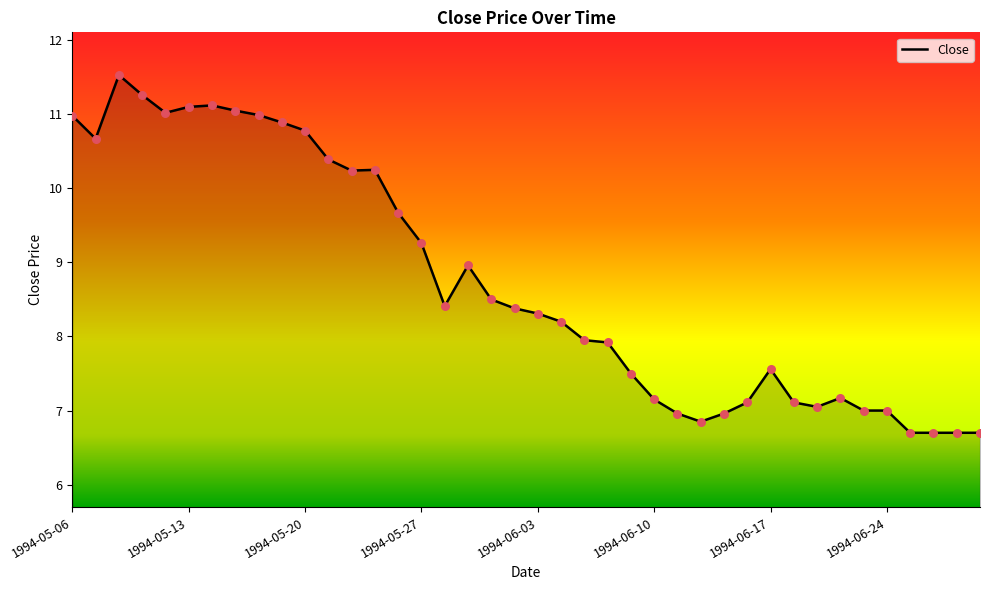

What is the maximum value shown in the chart?

11.5